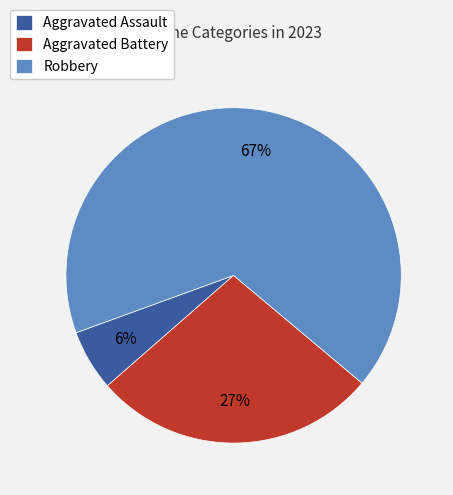

Between Robbery and Aggravated Assault, which is larger?

Robbery